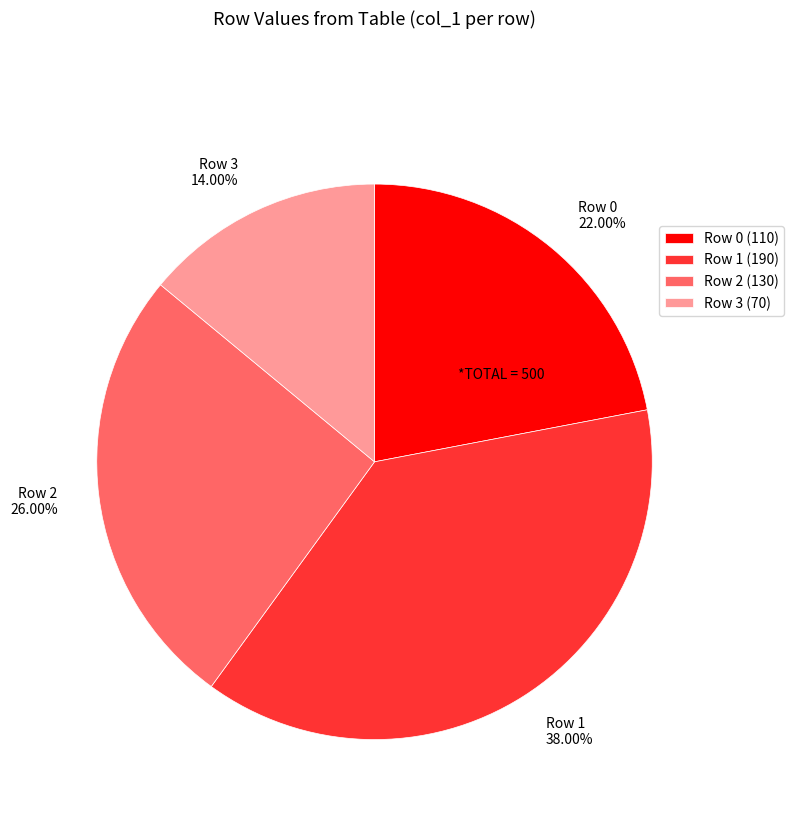

To the nearest percent, what portion does Row 0 represent?

22%